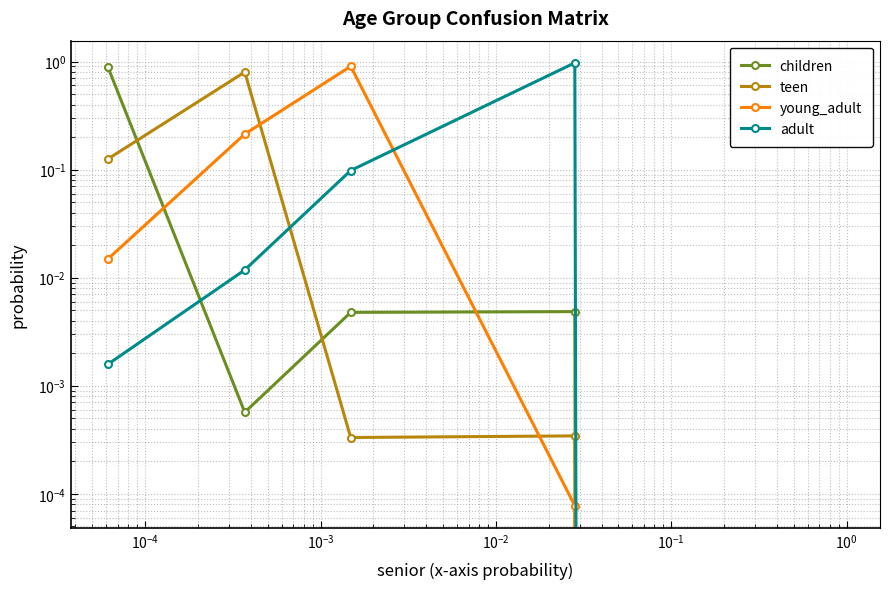

In teen, how many points are lower than both neighbors (excluding endpoints)?

1